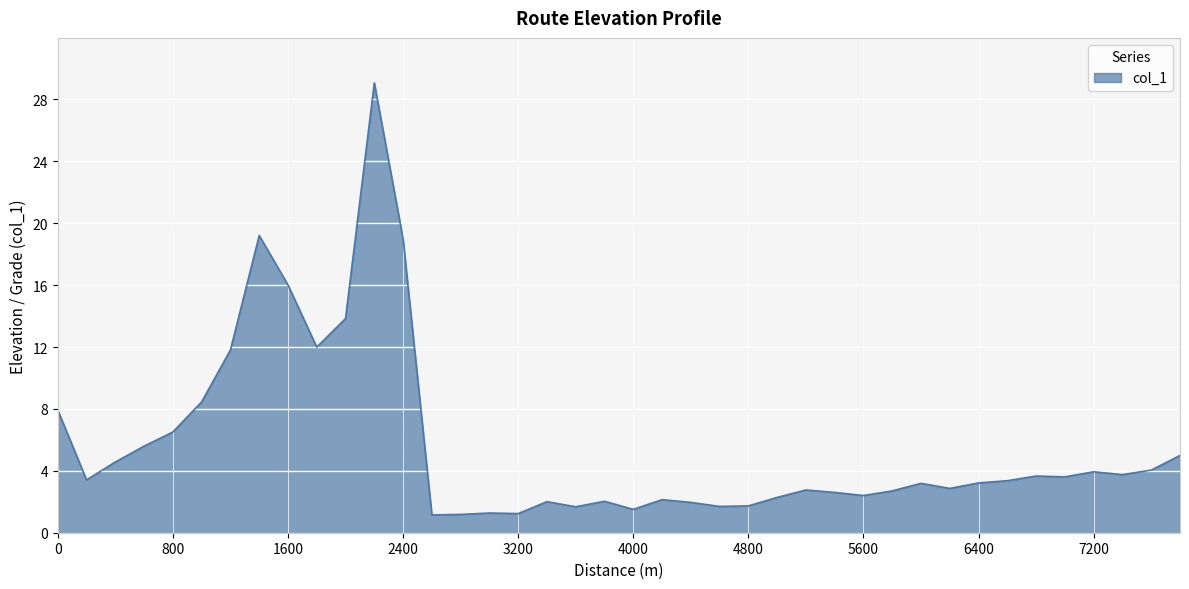

What is the maximum value shown in the chart?

29.1